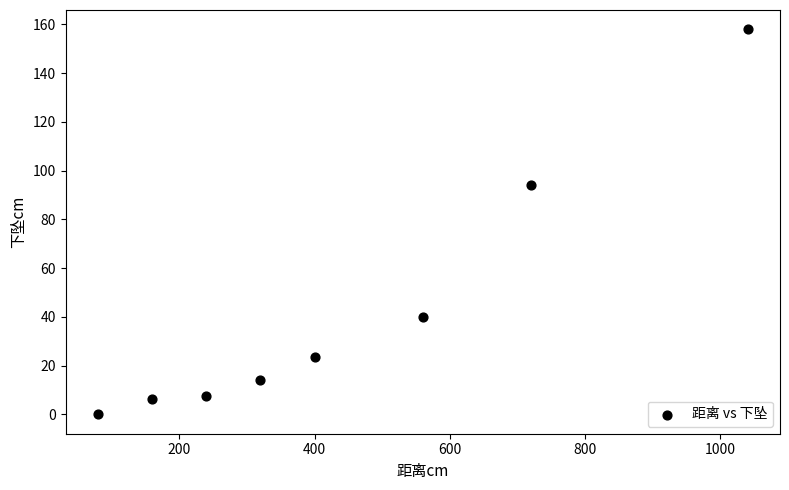

What is the range of X values (max minus min)?

960.0